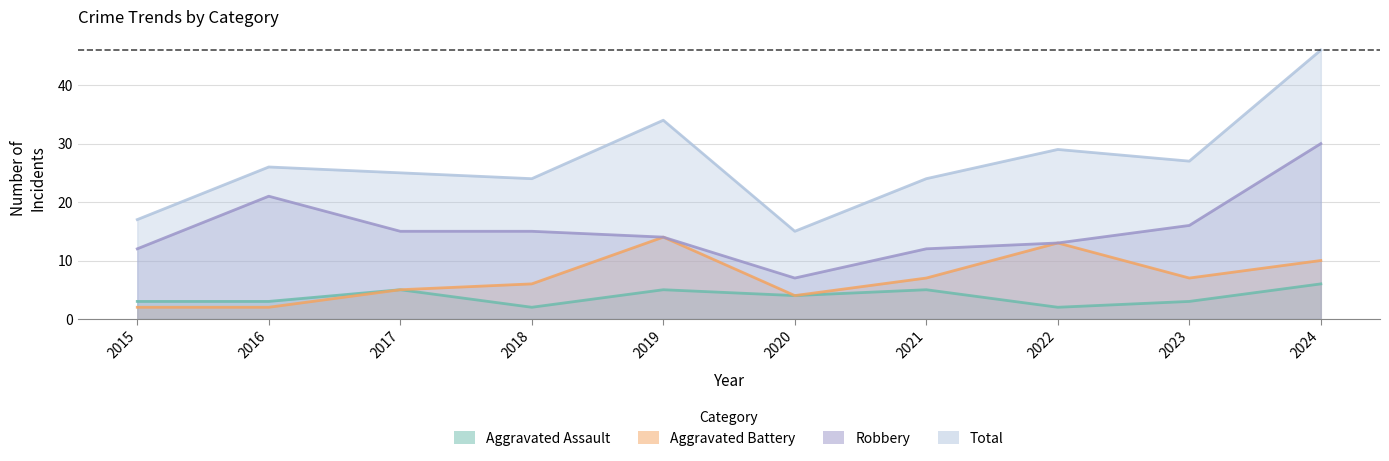

What is the value of the Aggravated Battery point at the 4th from the left?

6